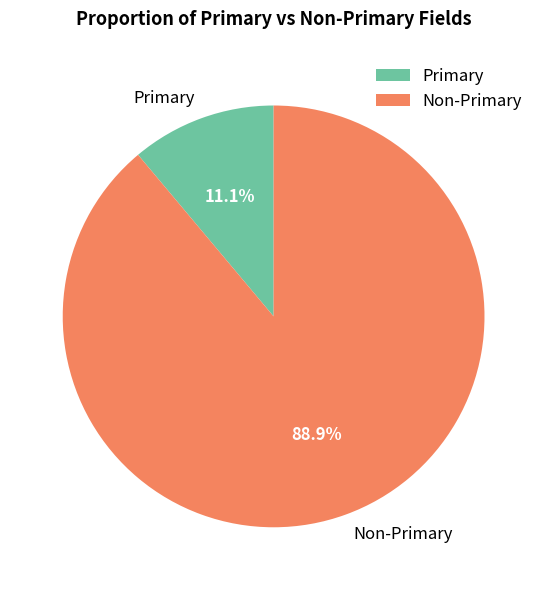

How many segments does this pie chart have?

2